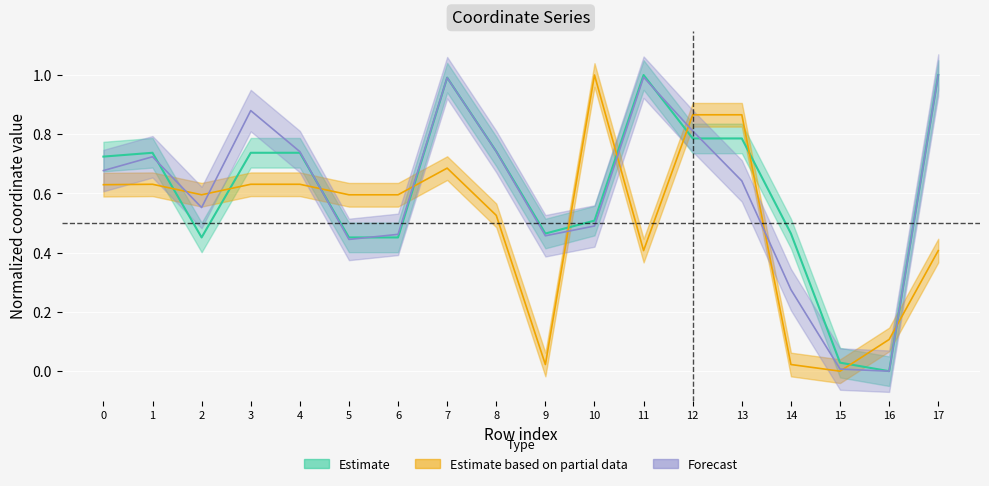

How many values in the x0 series exceed 0?

17